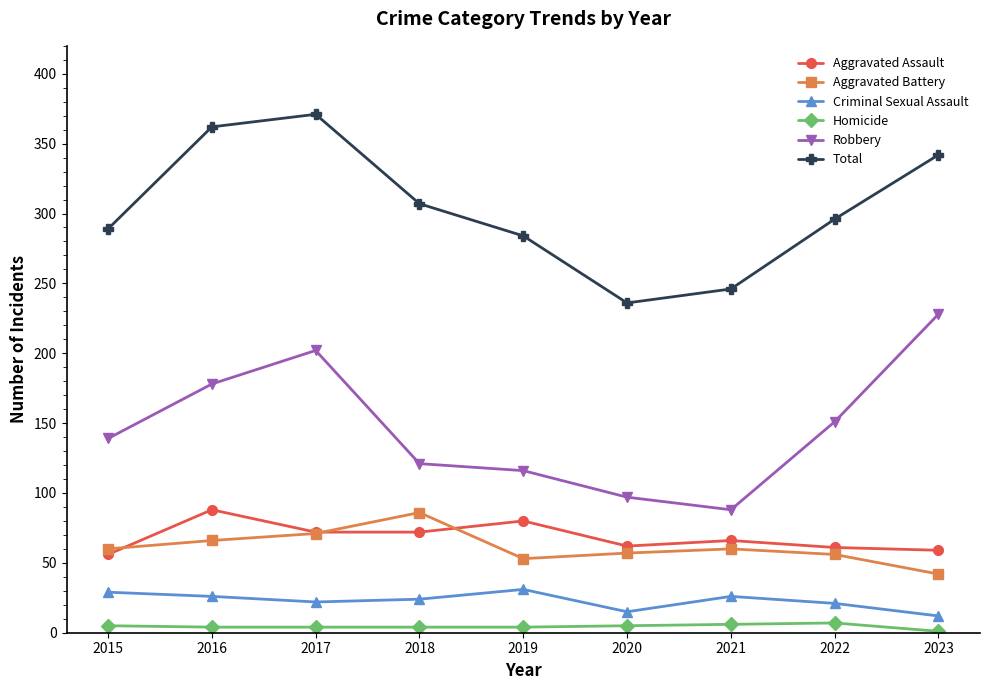

At how many categories does at least one series exceed 34?

9